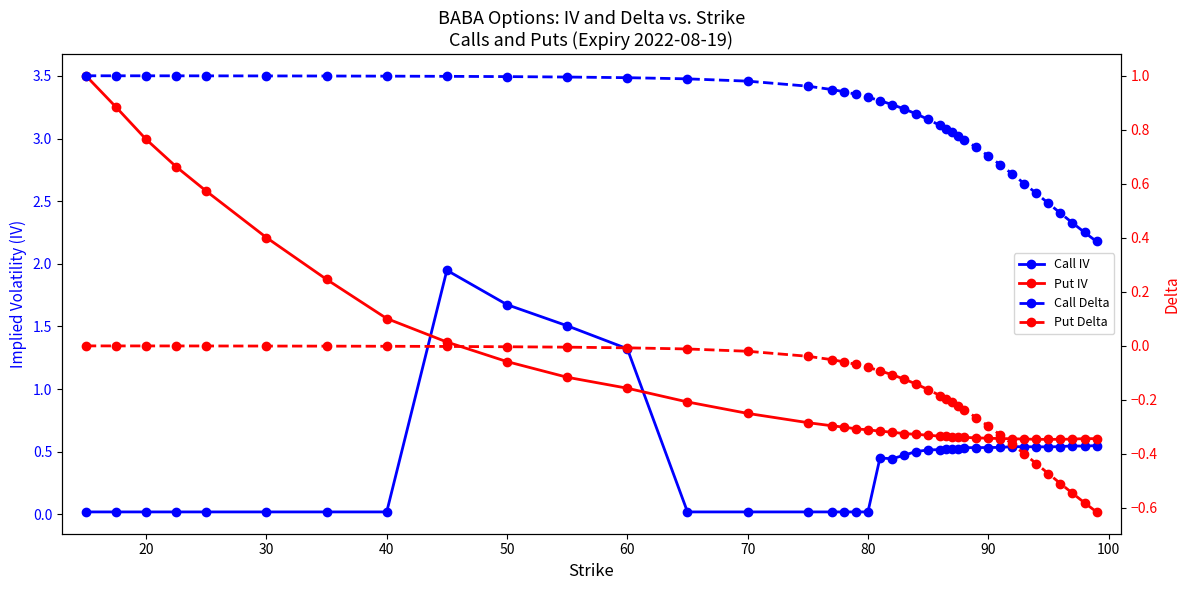

True or false: Call Delta and Put Delta cross at least once.

False